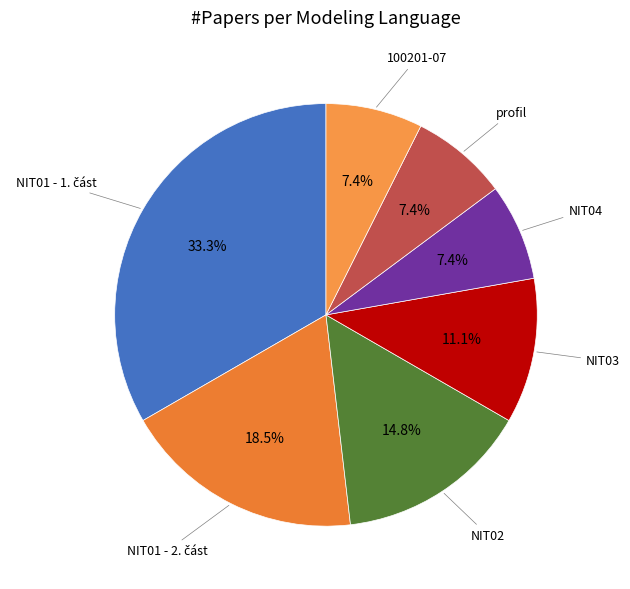

Count the number of slices in the pie.

7